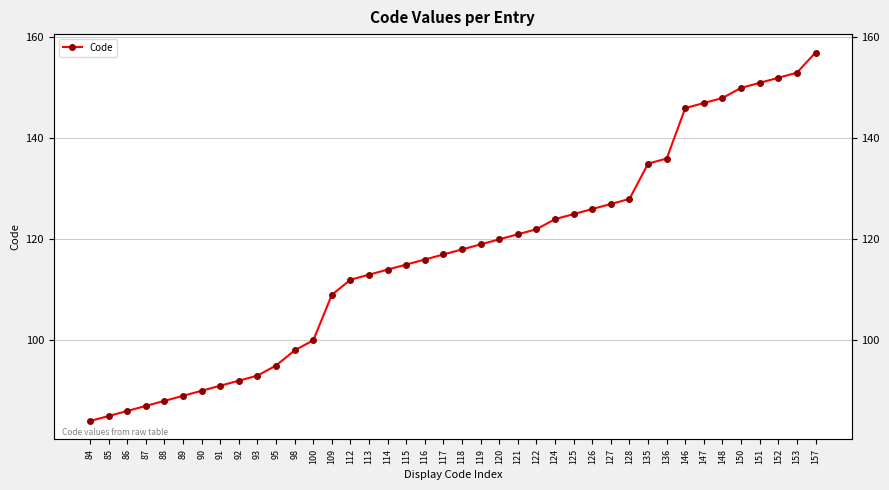

True or false: there are more than 0 points higher than both neighbors.

False